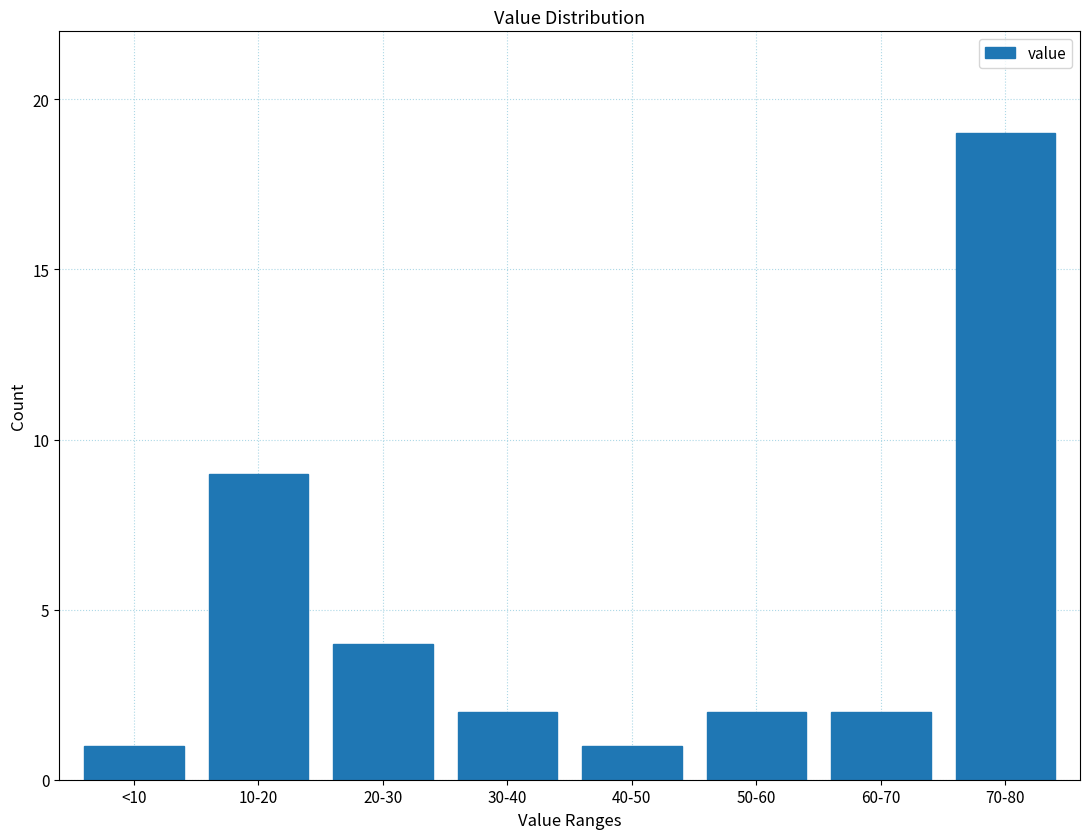

Reading left to right, extract all data points from this chart.

1	9	4	2	1	2	2	19